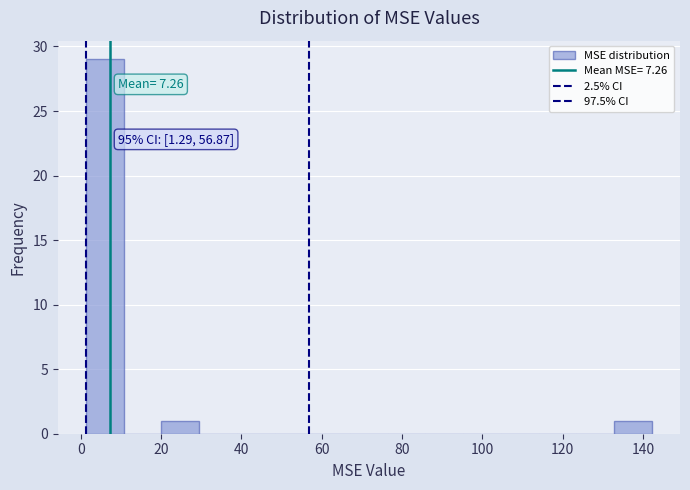

Over which range of the x-axis is the bar tallest?

2 to 10